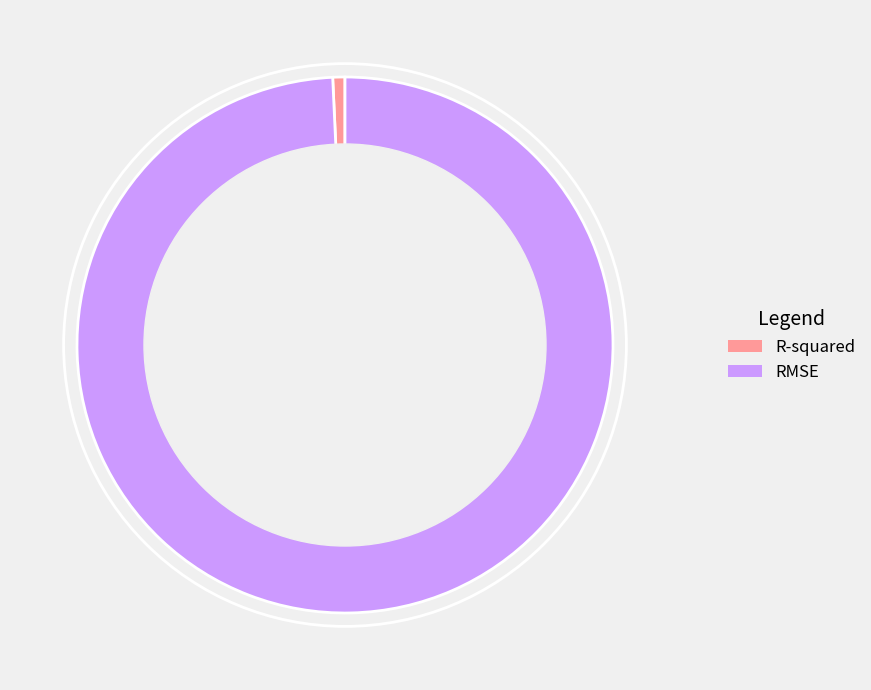

Rank the categories by value from lowest to highest.

R-squared, RMSE